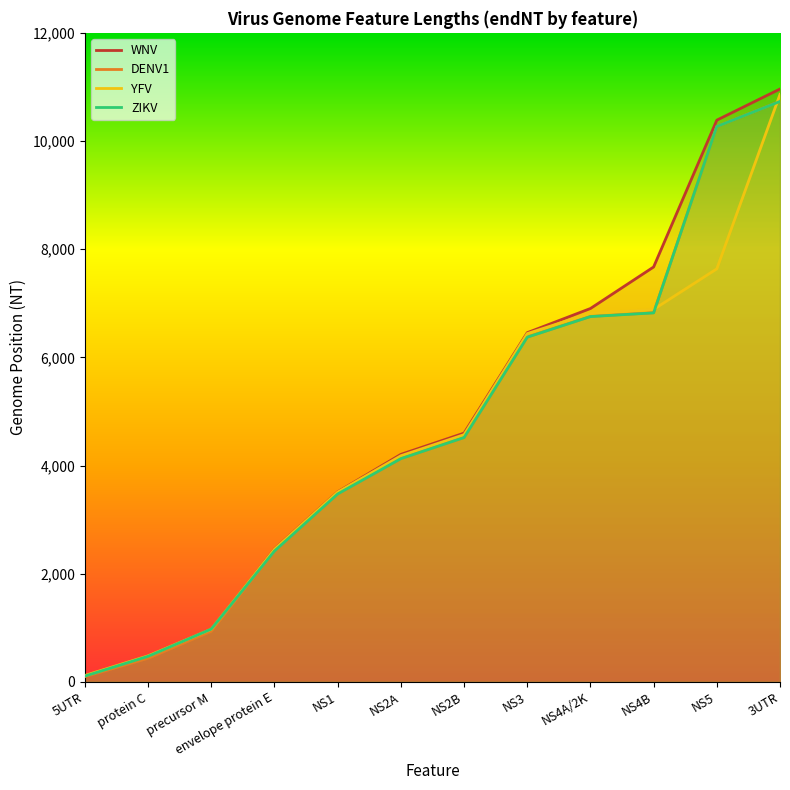

What is the difference between the ZIKV values at protein C and NS2A?

3655